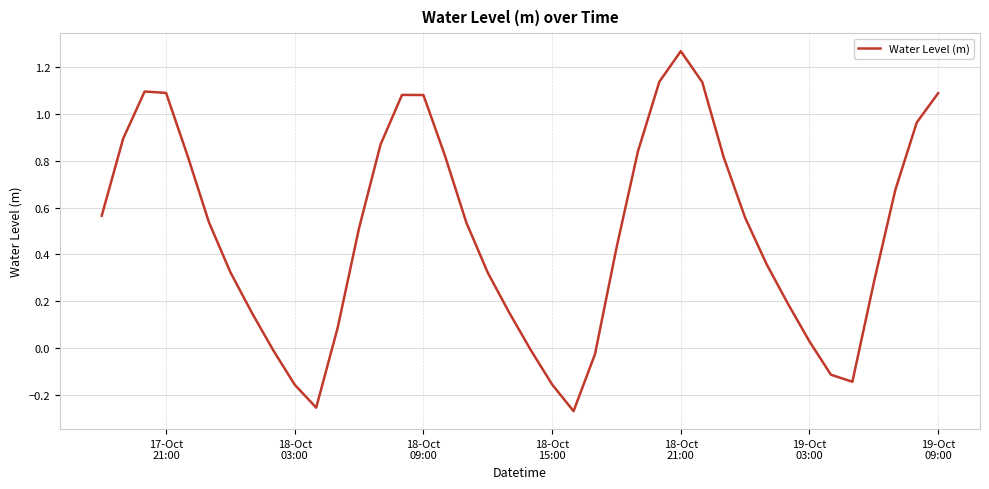

What is the difference between the maximum and minimum values?

1.5